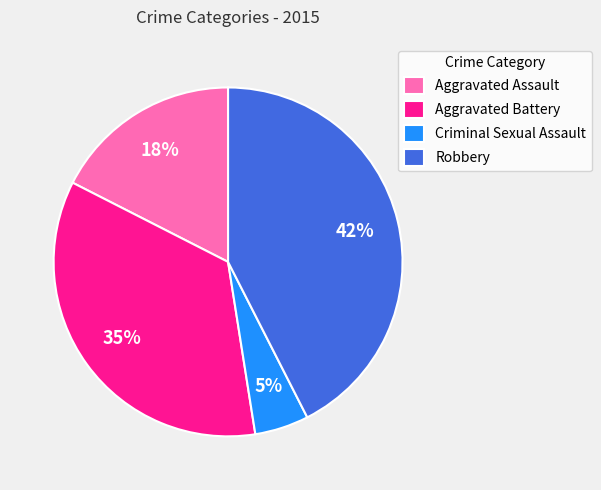

Rank the categories by value from lowest to highest.

Criminal Sexual Assault, Aggravated Assault, Aggravated Battery, Robbery